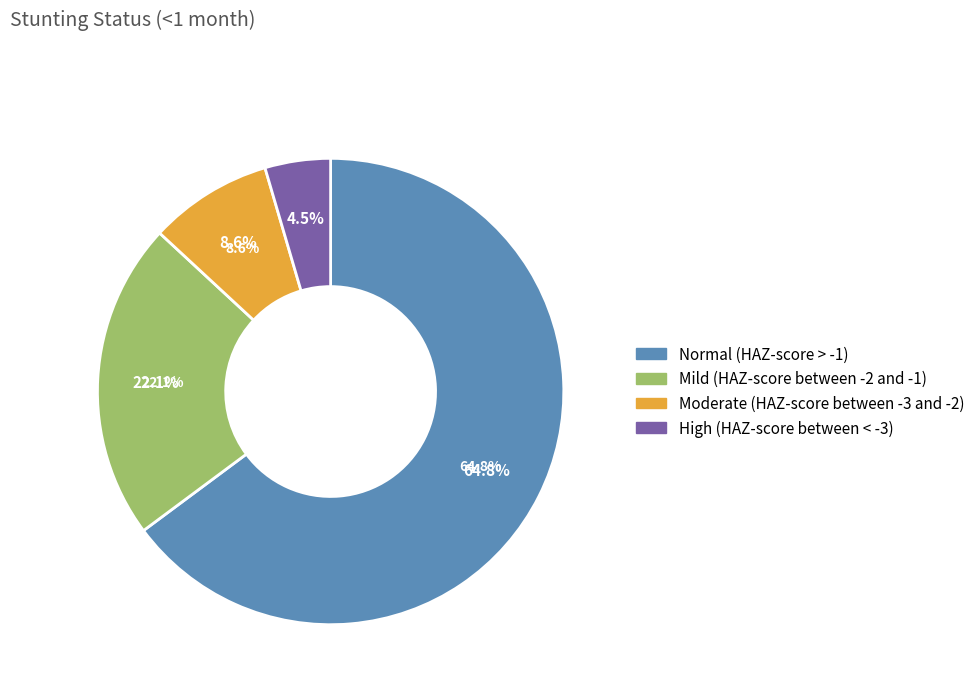

What is the change in value from Normal (HAZ-score > -1) to Mild (HAZ-score between -2 and -1)?

-0.4